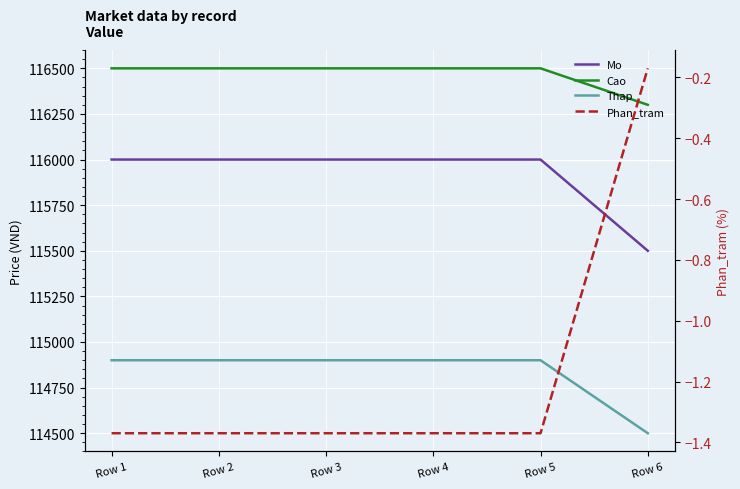

How many lines are shown in the chart?

4